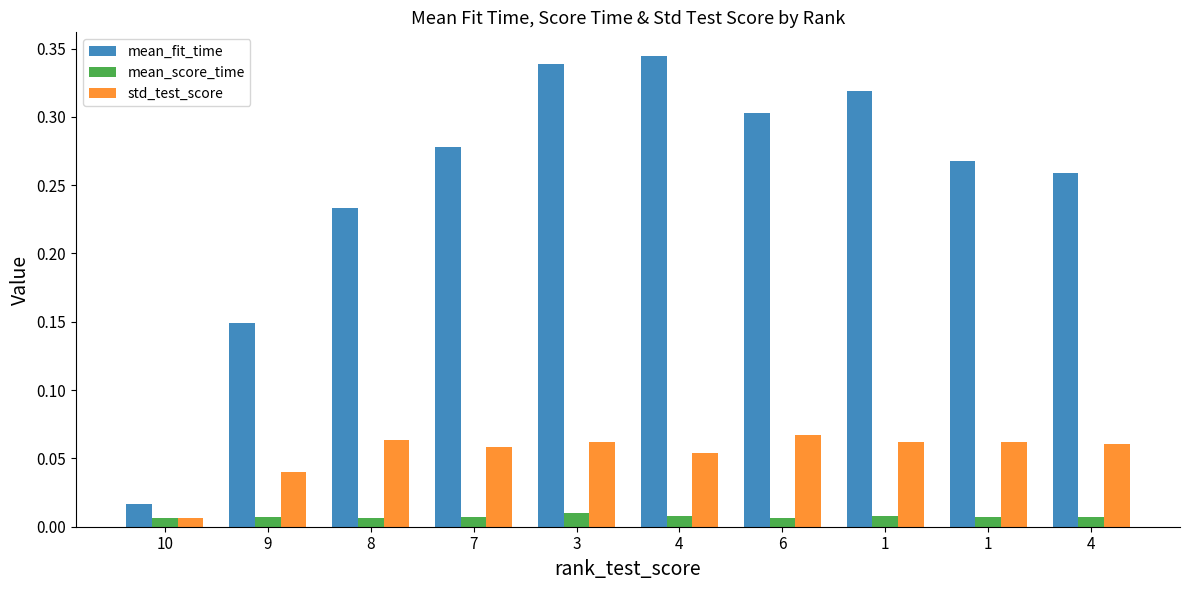

Between 3 and 4, which series saw the biggest shift?

std_test_score